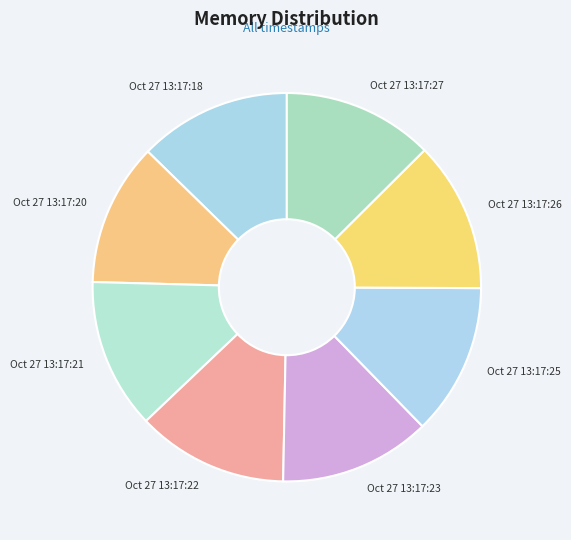

How many slices are in this pie chart?

8